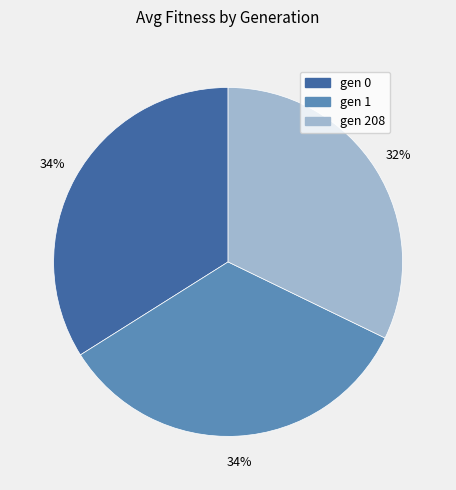

Is the sum of gen 208 and gen 1 greater than half?

Yes